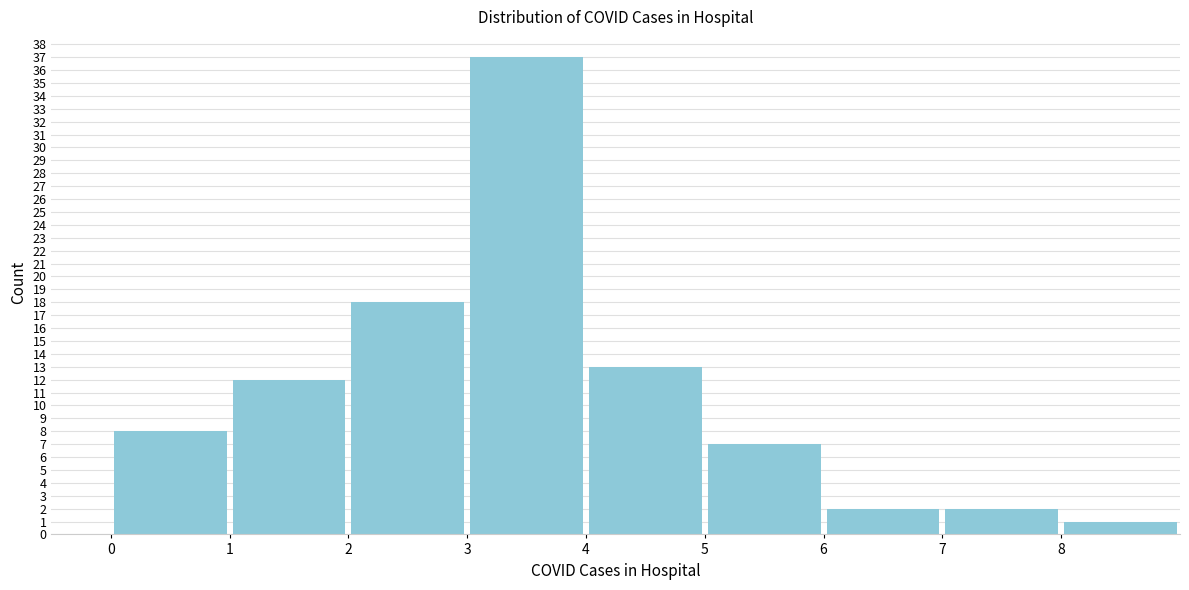

Reading left to right, transcribe this chart: for each bar, give the range it covers on the x-axis and its height. The values are not printed on the chart, so give them approximately, as read against the axis.

0 to 1: 8
1 to 2: 12
2 to 3: 18
3 to 4: 37
4 to 5: 13
5 to 6: 7
6 to 7: 2
7 to 8: 2
8 to 9: 1